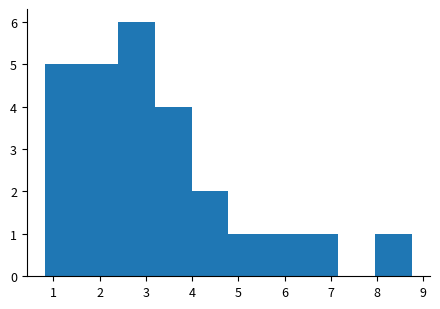

How tall is the bar that spans 2.4 to 3.2 on the x-axis? Neither the bar edges nor the heights are printed on the chart, so give them approximately, as read against the axes.

6